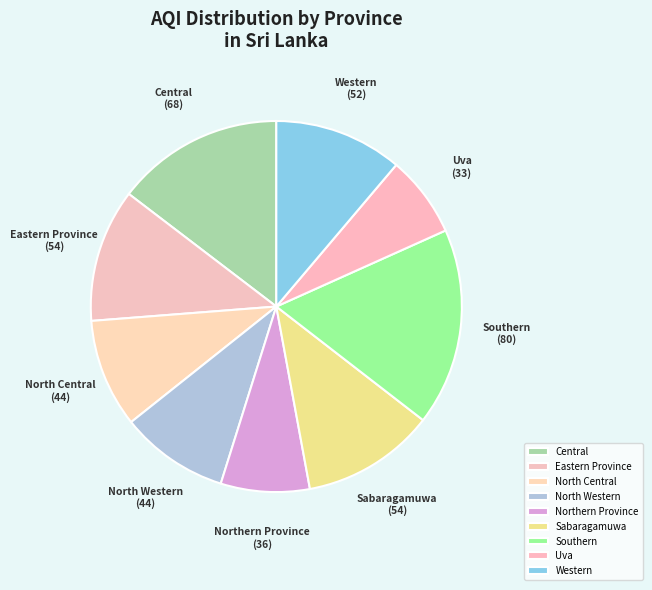

How many segments does this pie chart have?

9